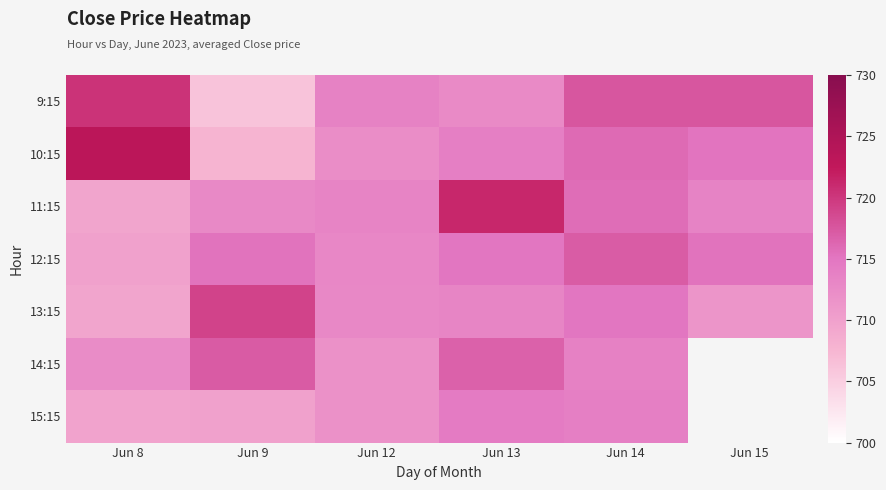

Which series has the largest total across all categories?

10:15